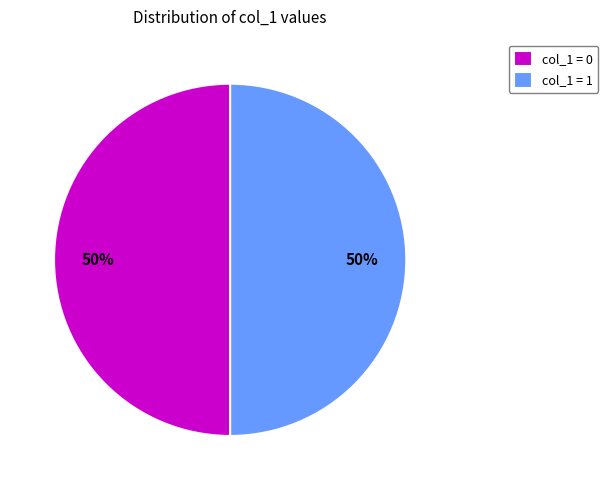

Is it true that col_1 = 1 is 44% of the pie?

False